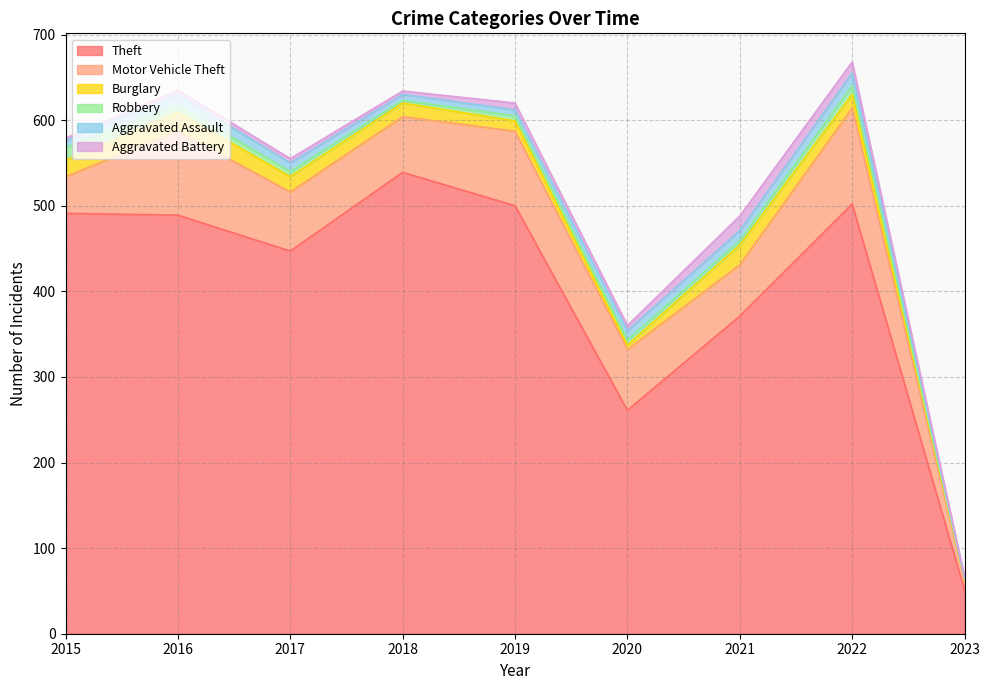

What is the difference between the highest and lowest values at 2019?

494